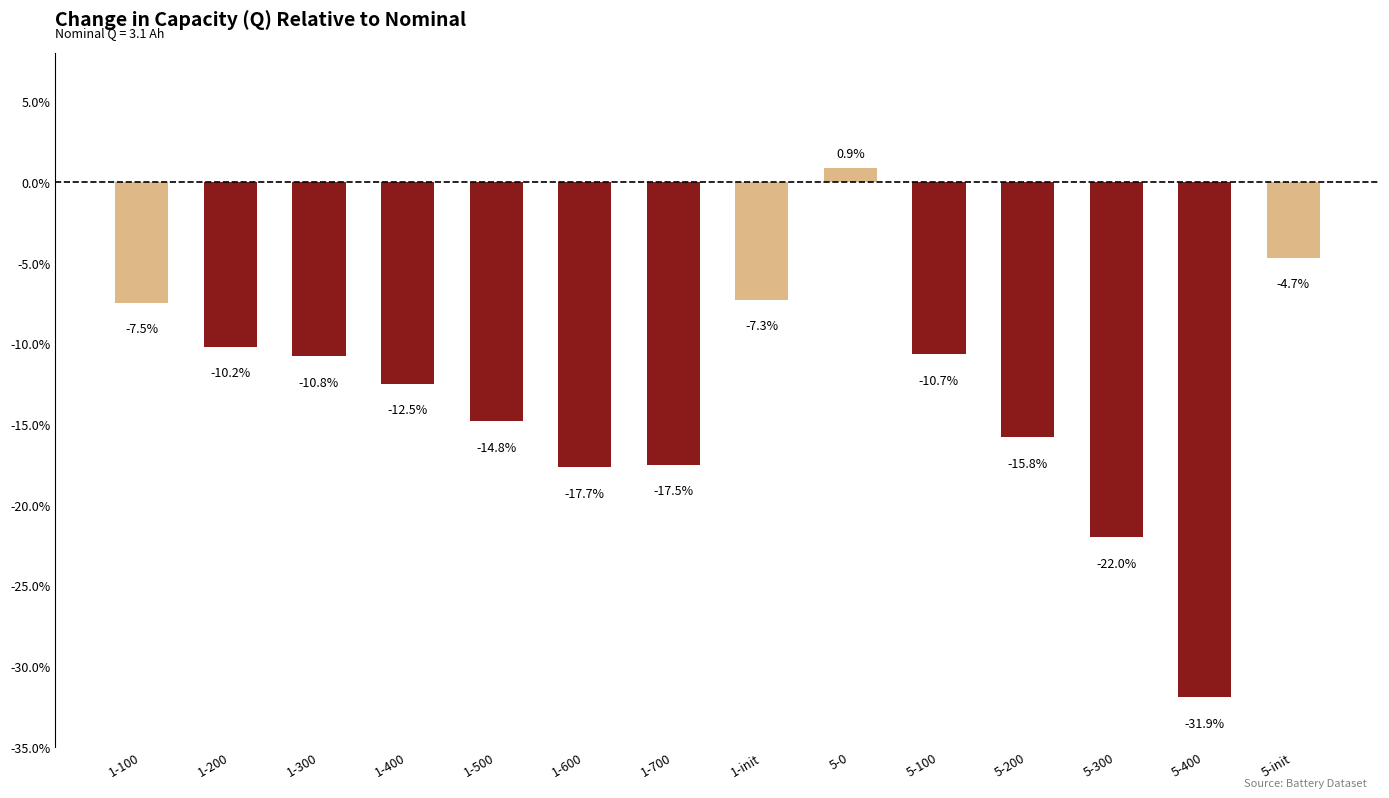

Which label corresponds to the smallest value in the chart?

5-400